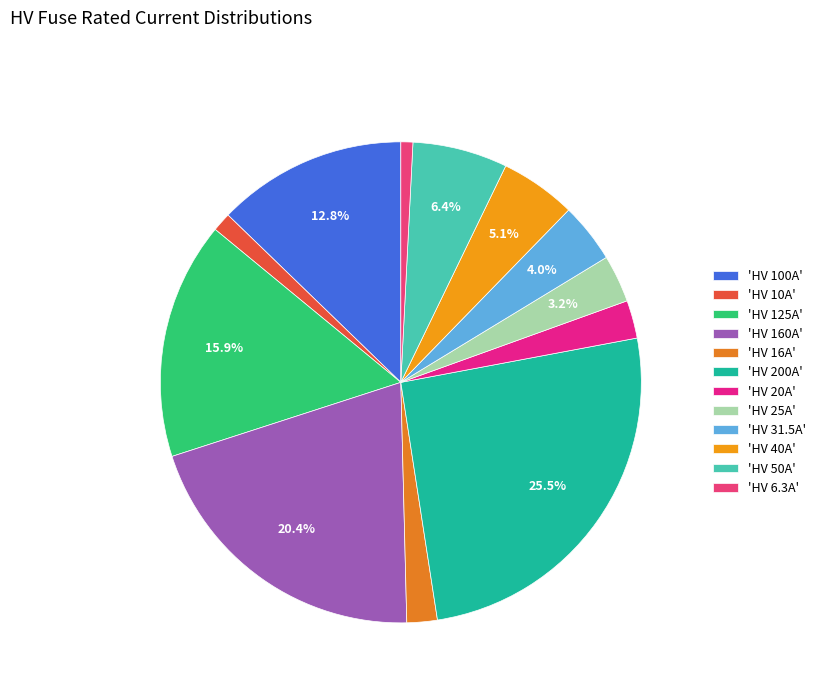

What is the smallest slice in the pie chart?

HV 6.3A